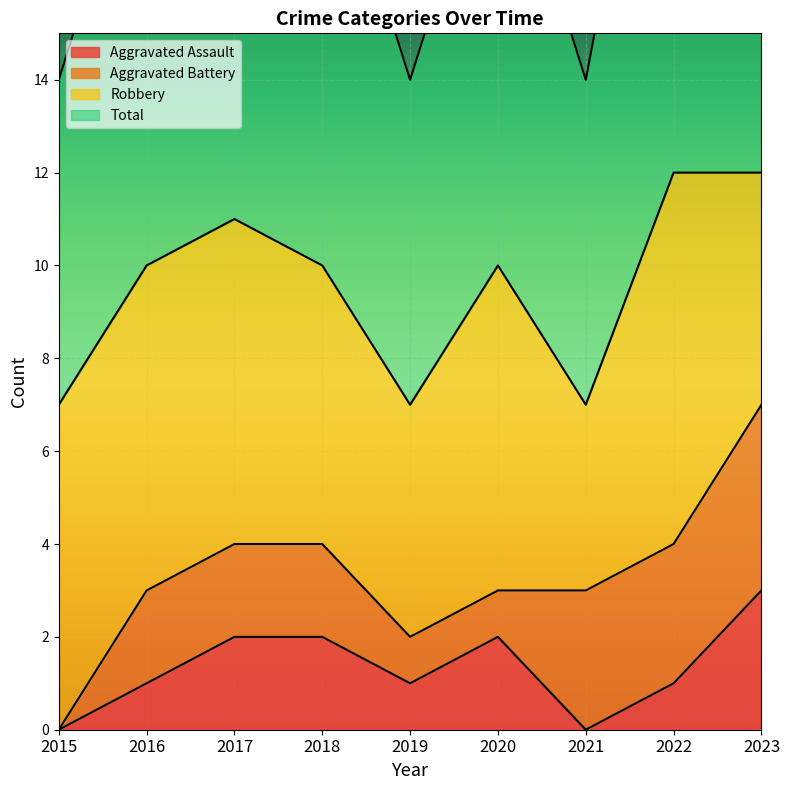

Count the Total values in the range 7 to 11.

7